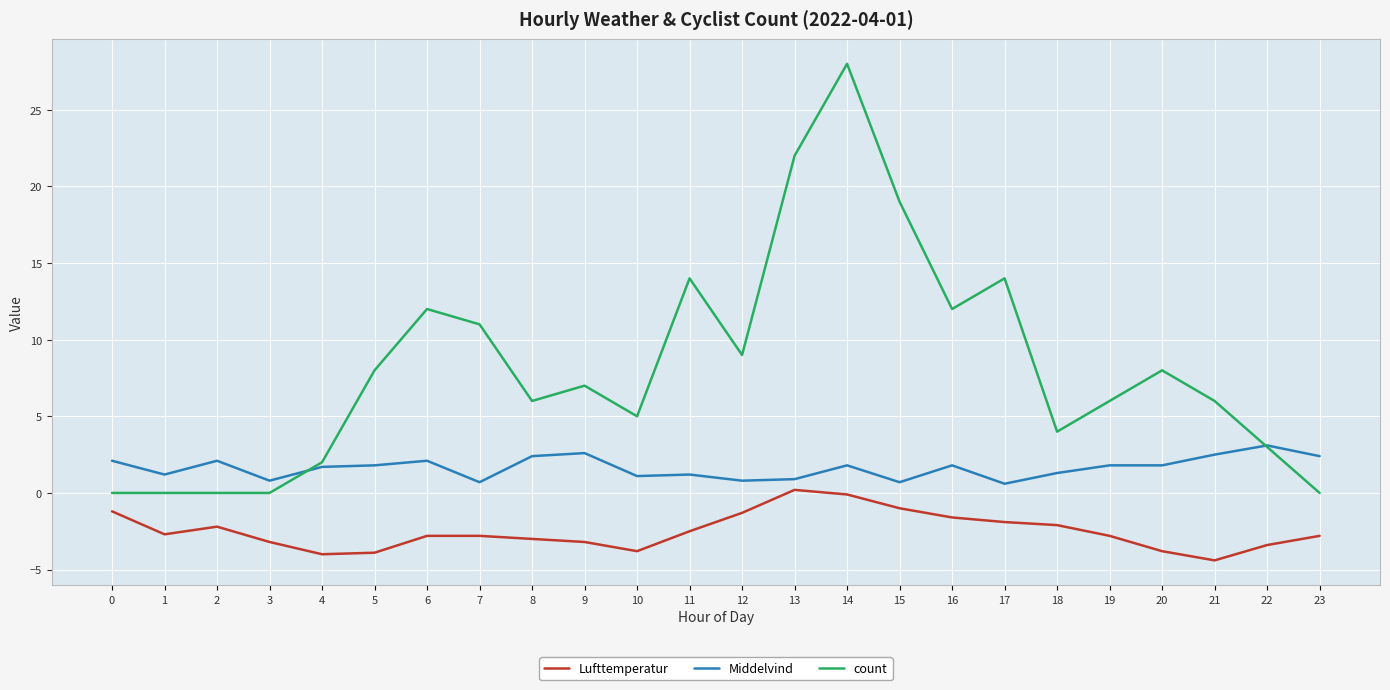

Which series has the widest spread of values?

count